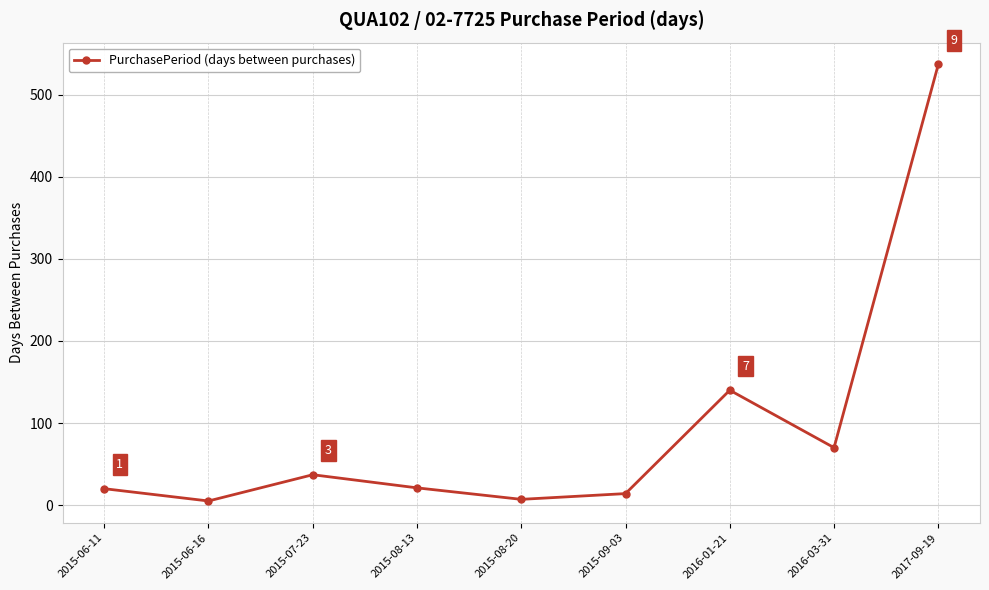

What is the approximate value at 2016-01-21, to the nearest 50?

150